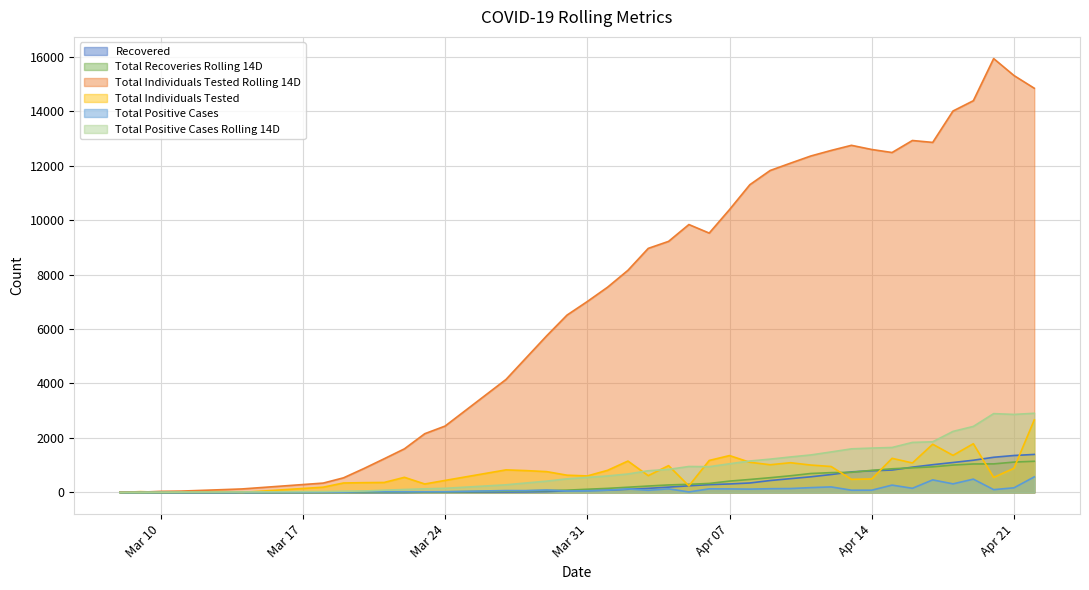

What is the difference between the maximum and second lowest values in the Total Positive Cases series?

570